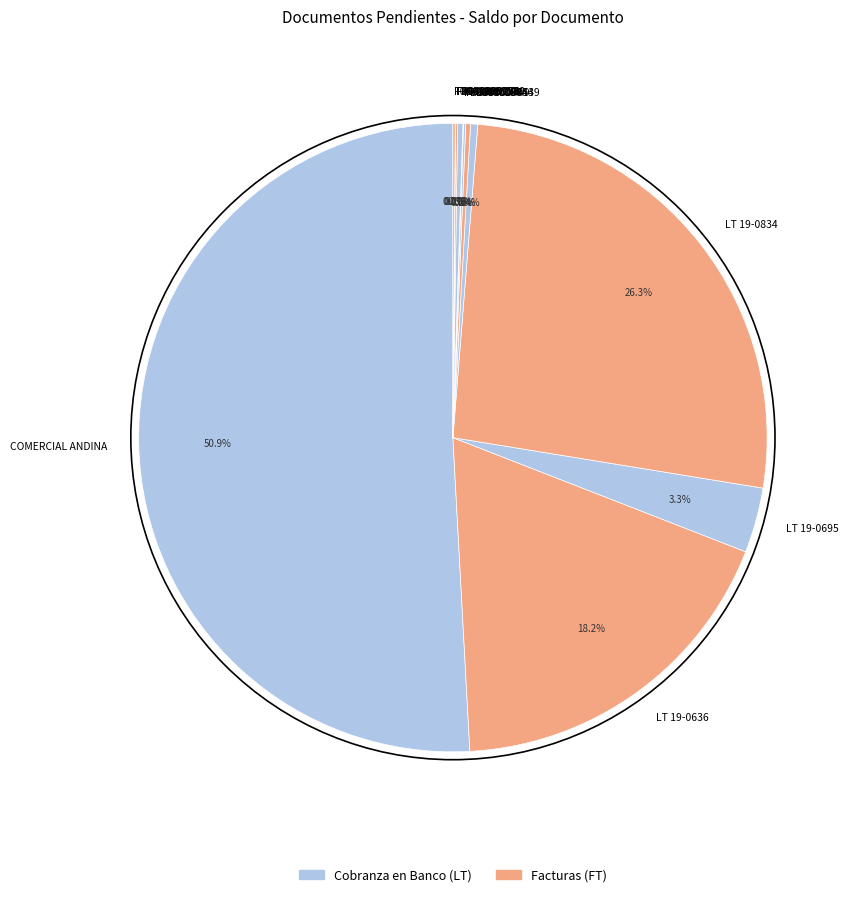

To the nearest percent, what portion does LT 19-0636 represent?

18%